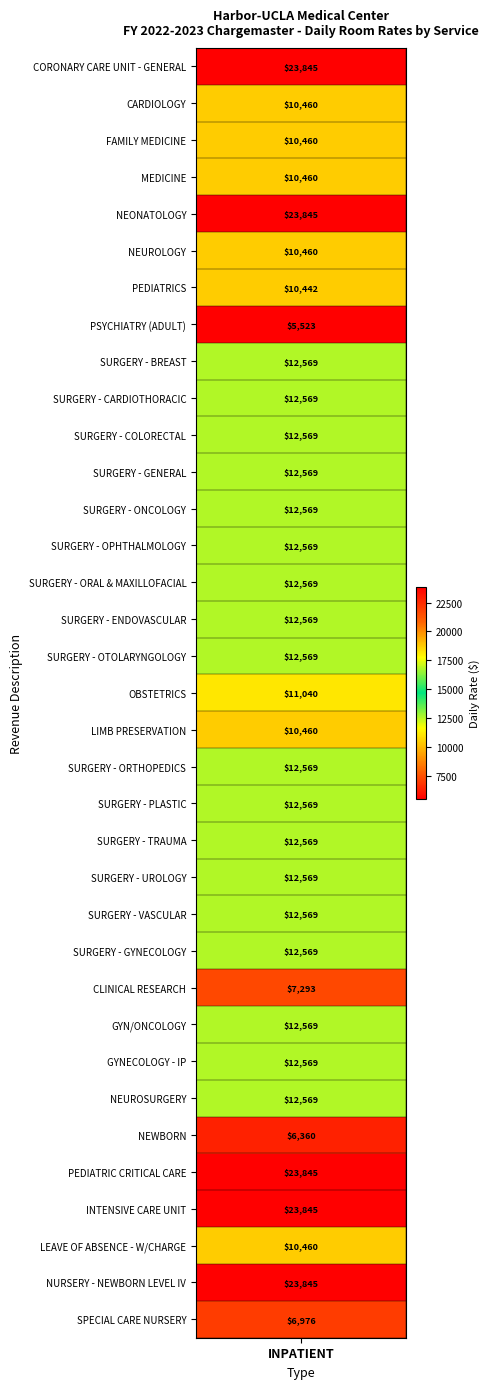

Is it true that the value at SURGERY - ORTHOPEDICS is 12569?

True